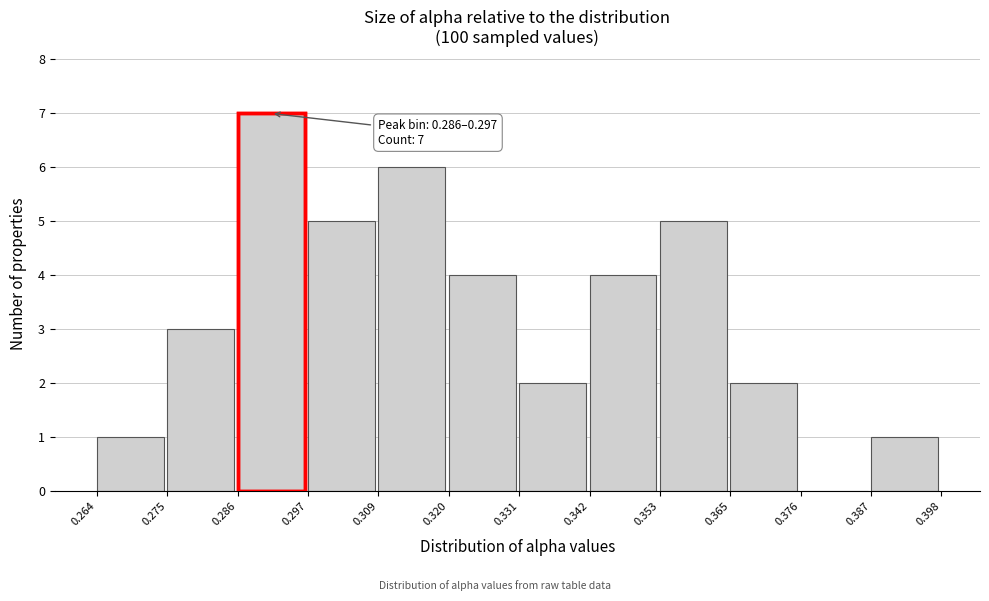

Over which range of the x-axis is the bar tallest?

0.286 to 0.297